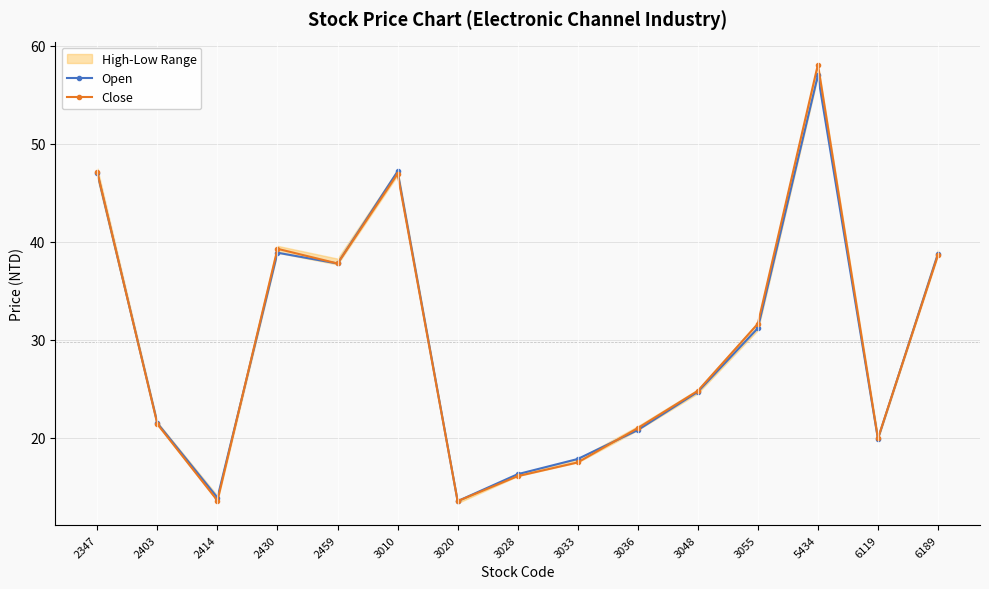

Is the value of Close at 2430 greater than the value of Open at 6119?

Yes